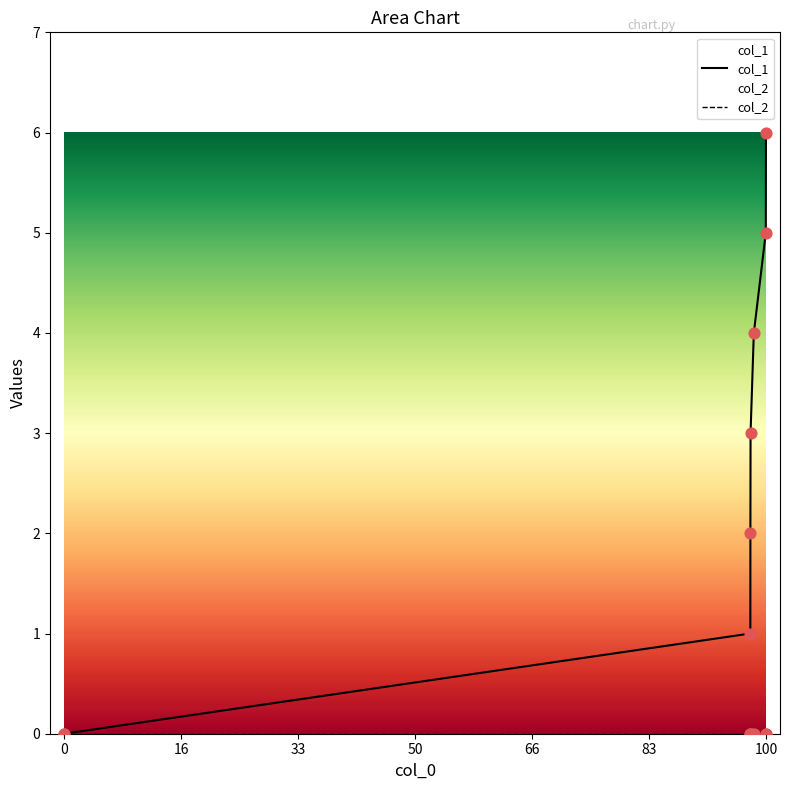

Which series has the largest total across all categories?

col_1